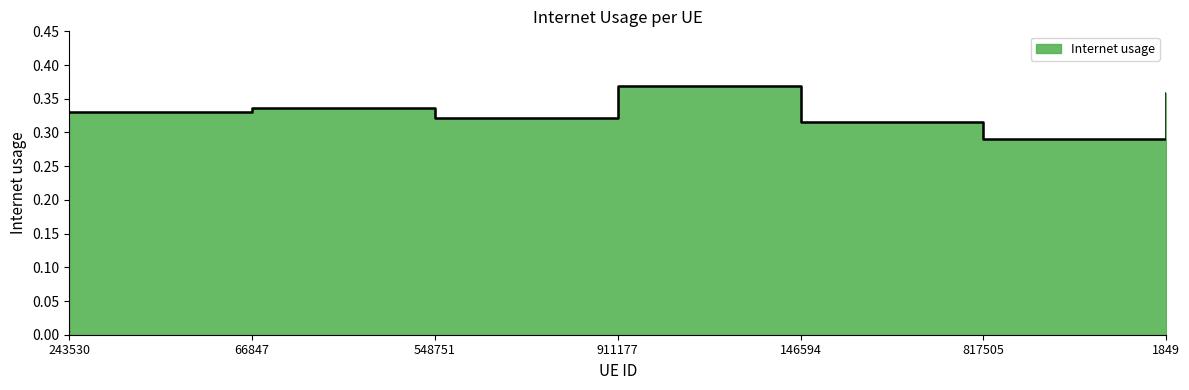

How many data points does each series have?

7